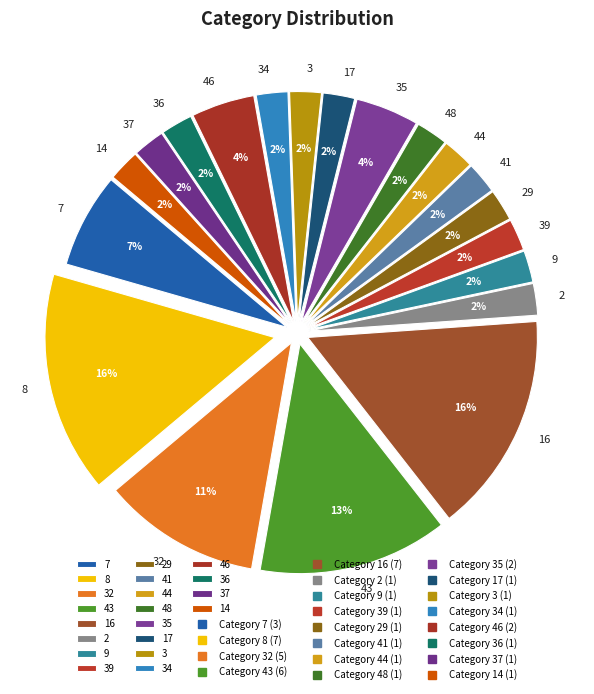

How many segments does this pie chart have?

20